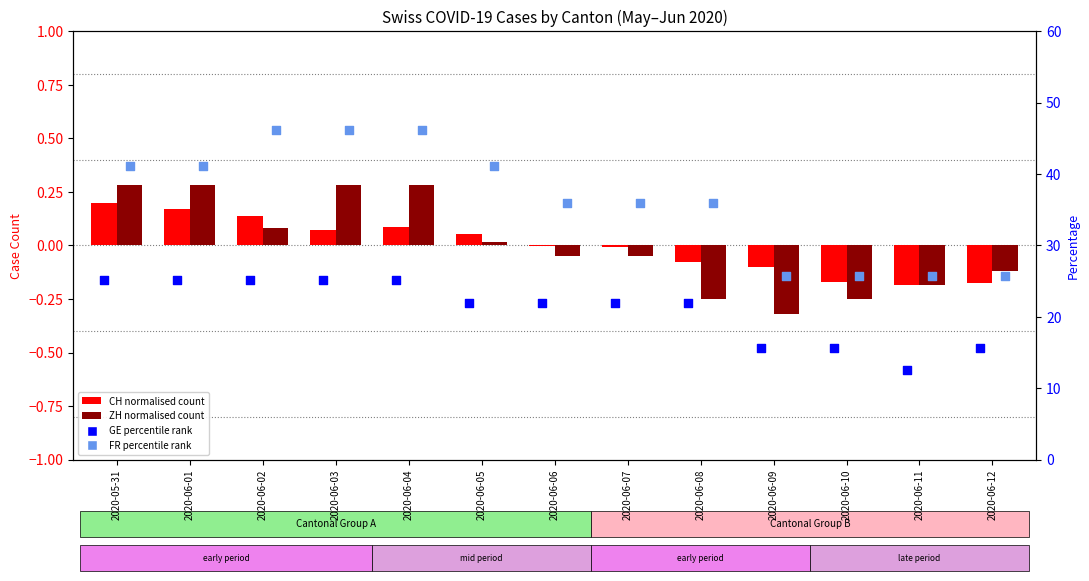

Which series contains the lowest Y value?

ZH normalised count